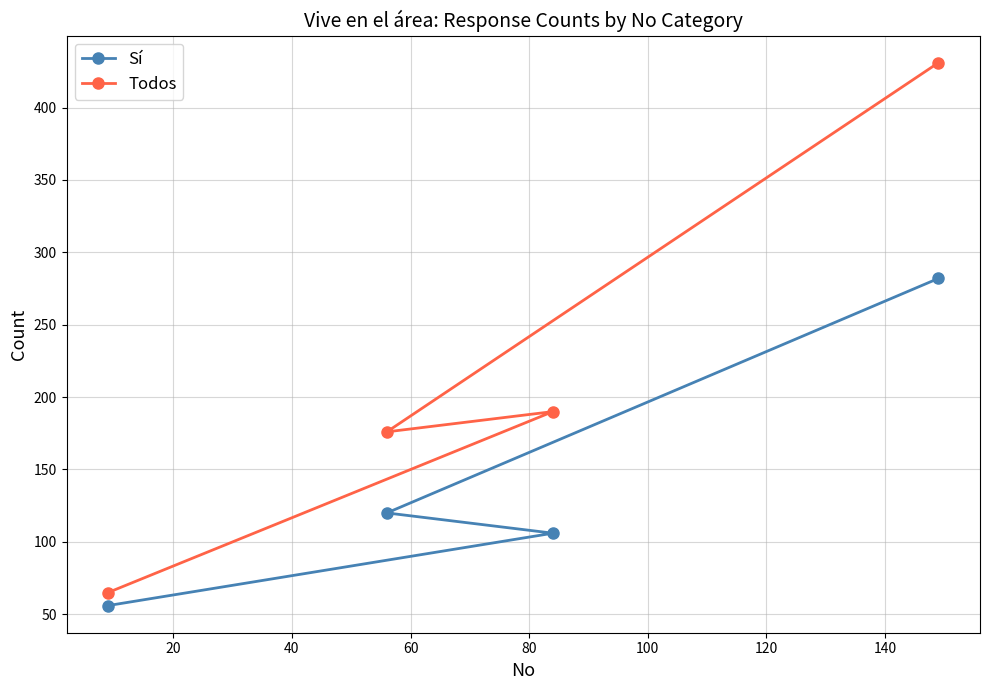

List the series in order of their overall mean, lowest first.

Sí, Todos